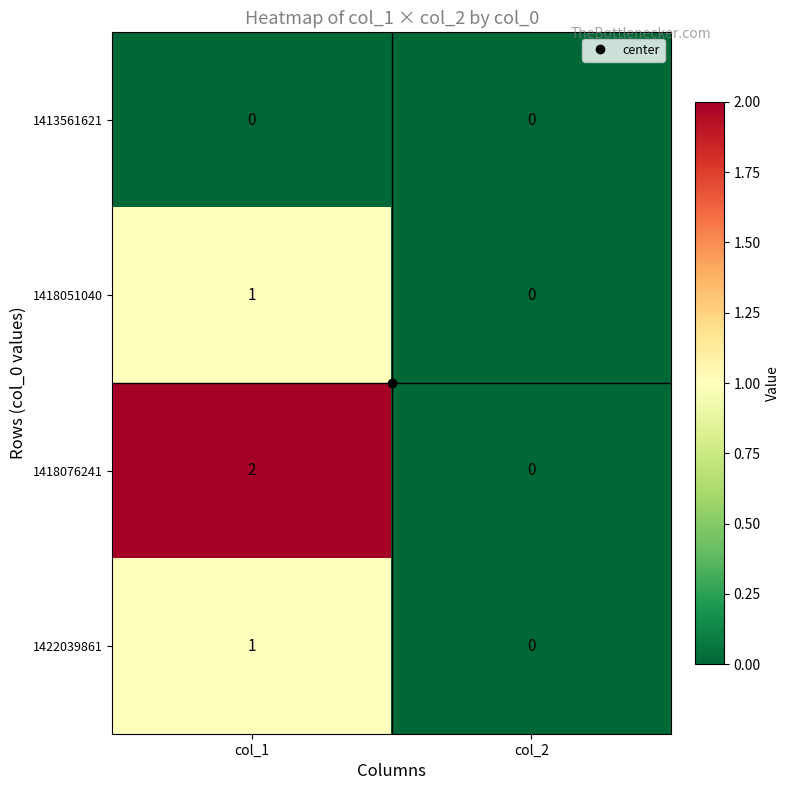

Is it true that 1413561621 equals 0 at col_1?

True